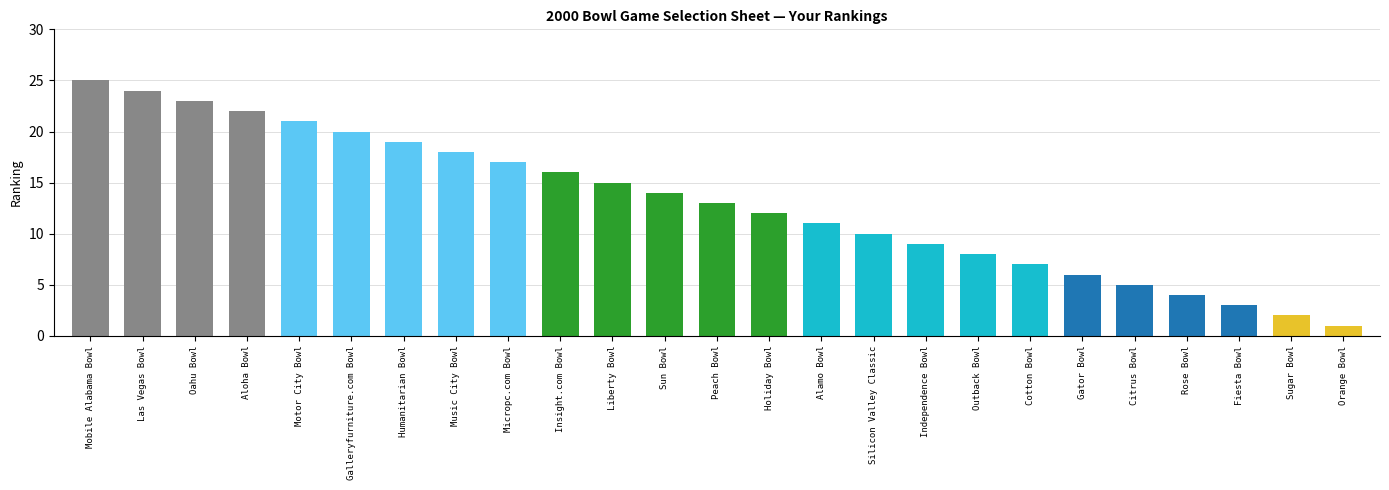

Which has a higher value, Oahu Bowl or Cotton Bowl?

Oahu Bowl